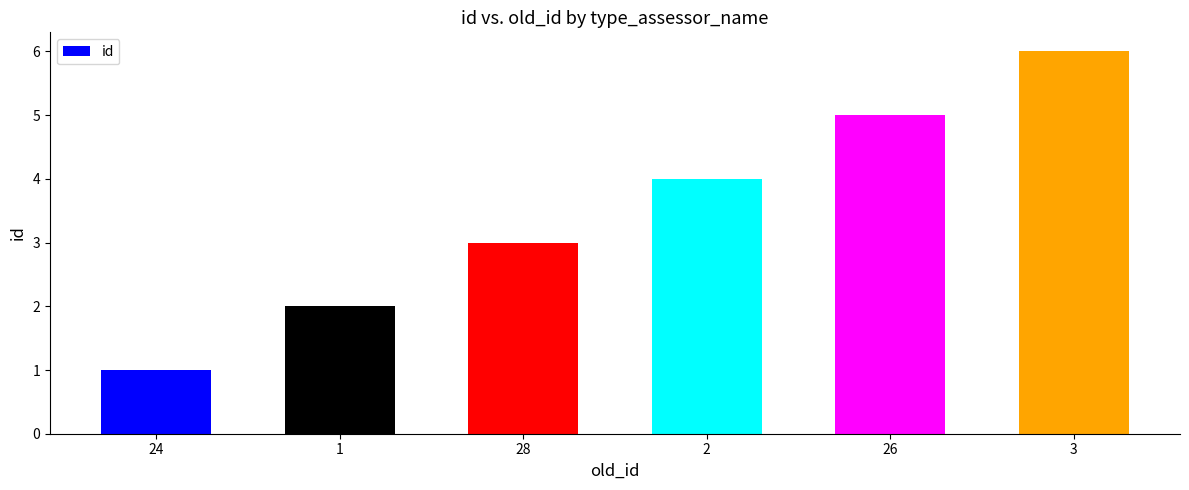

What is the change in value from 1 to 26?

+3